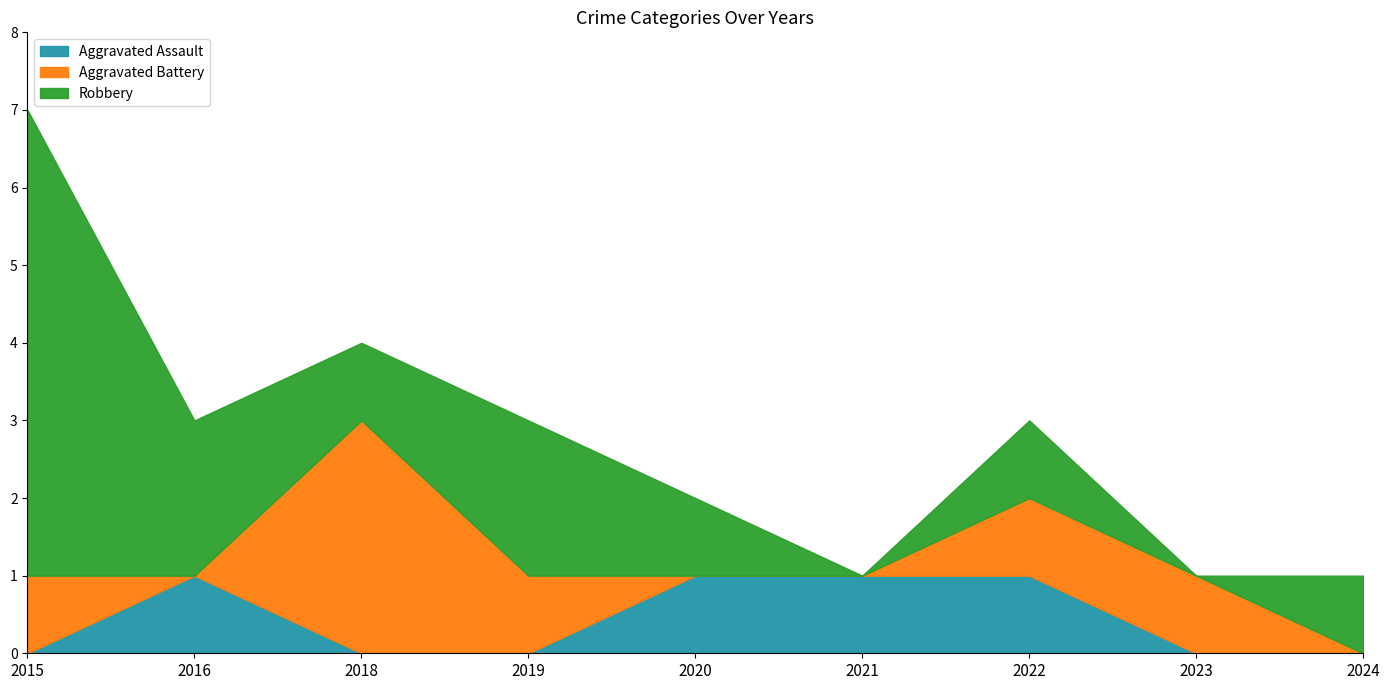

How many values in the Aggravated Battery series are below 1?

4